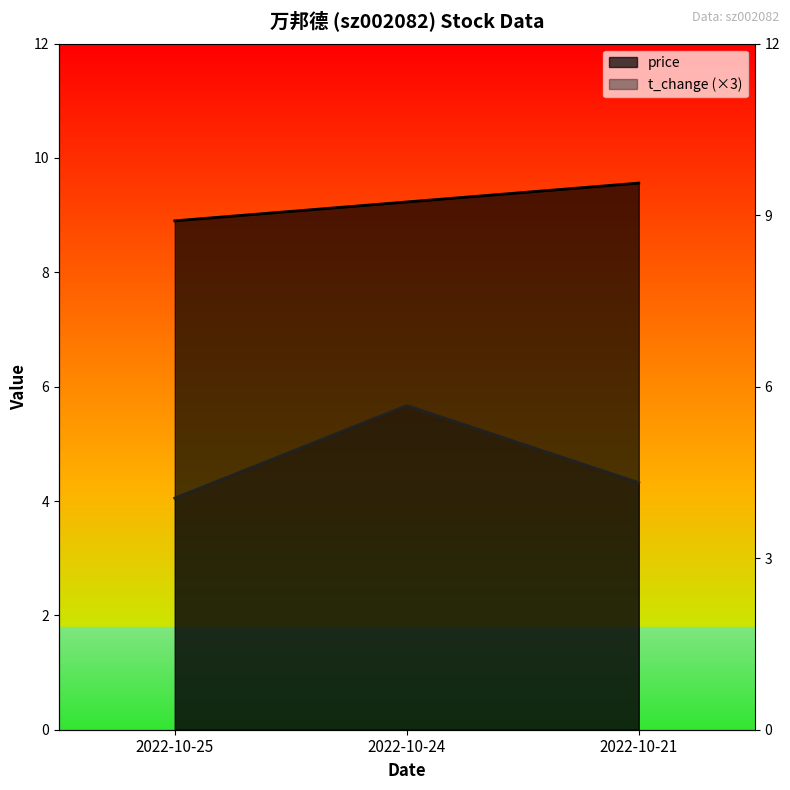

Does the chart display data point markers on the line(s)?

No